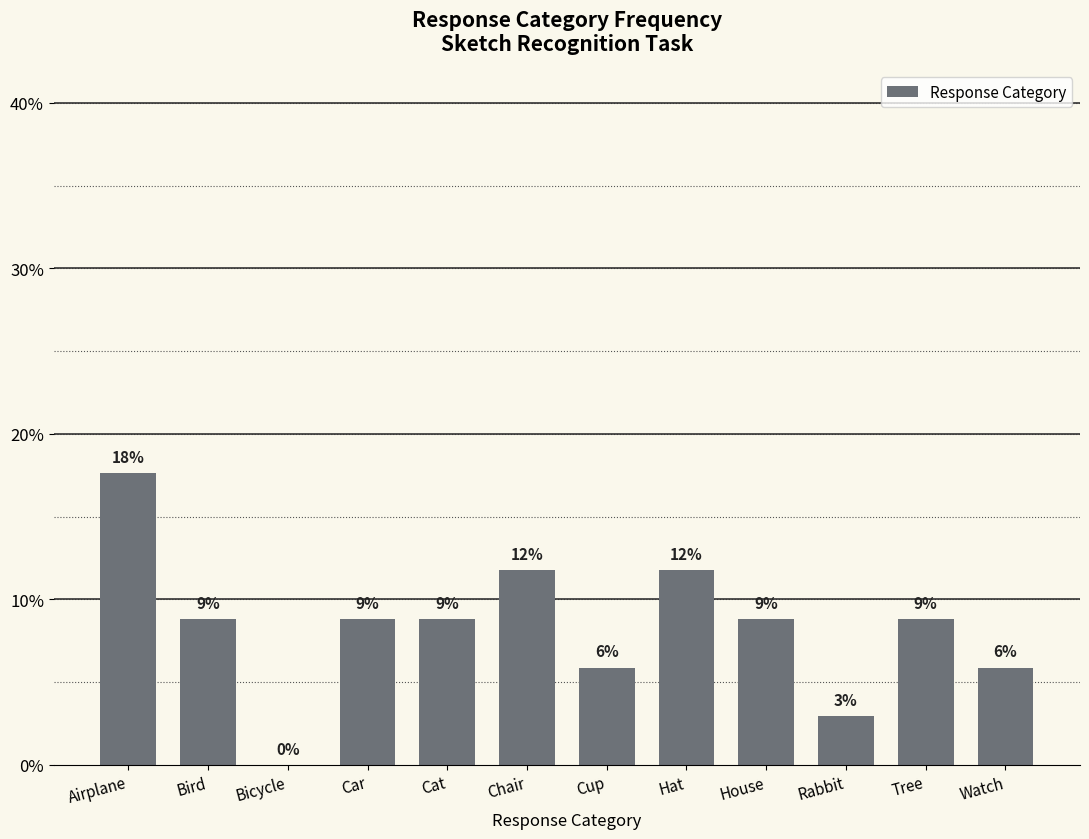

Rank the categories by value from lowest to highest.

Bicycle, Rabbit, Cup, Watch, Bird, Car, Cat, House, Tree, Chair, Hat, Airplane